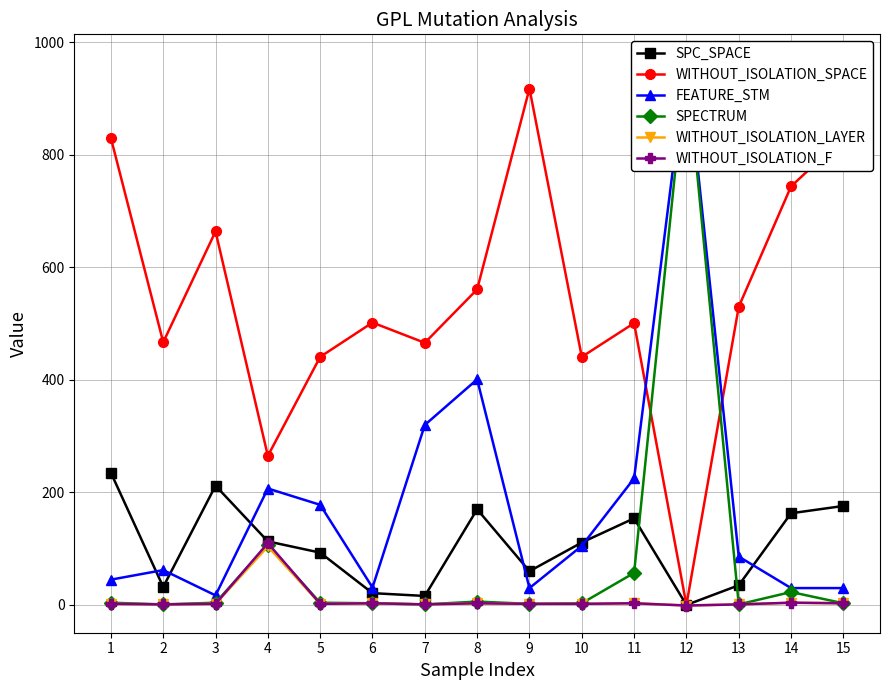

What is the sum of all WITHOUT_ISOLATION_LAYER values?

132